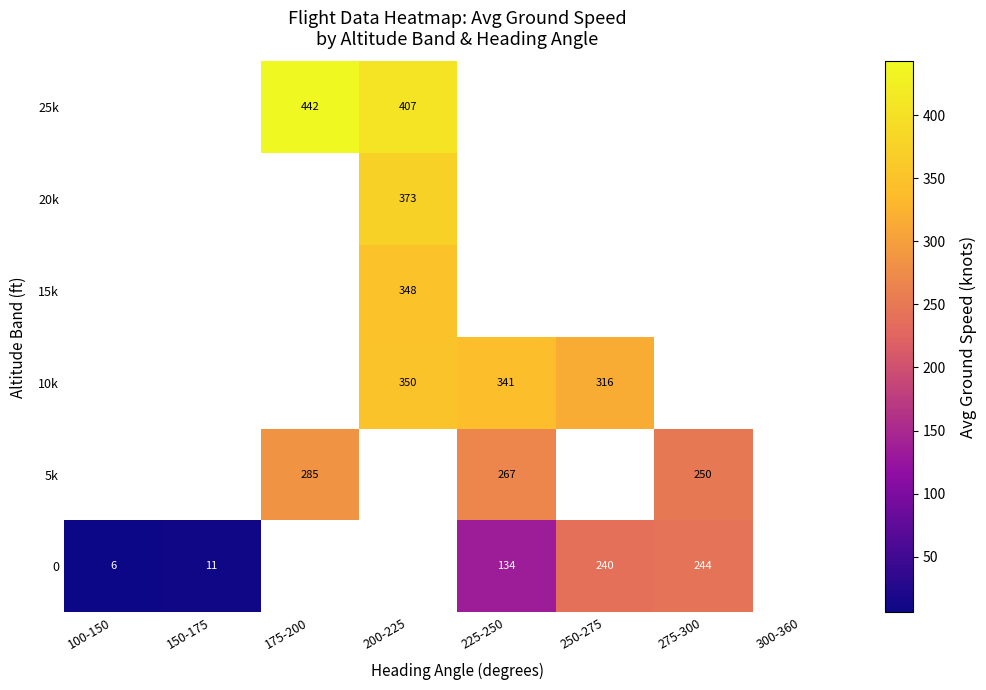

Is it true that 5k equals 333 at 275-300?

False